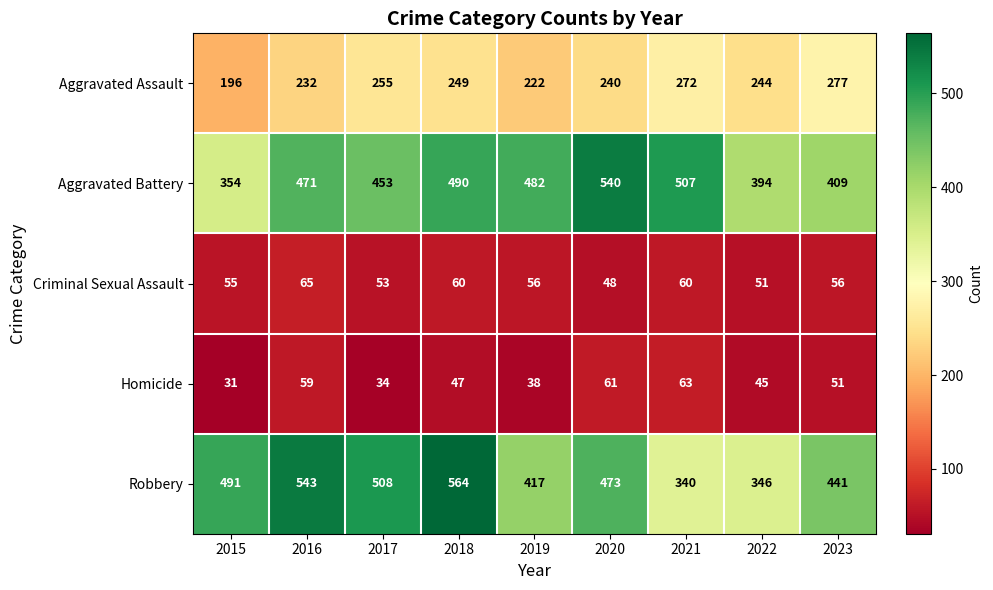

What is the average value of the Aggravated Battery series?

456